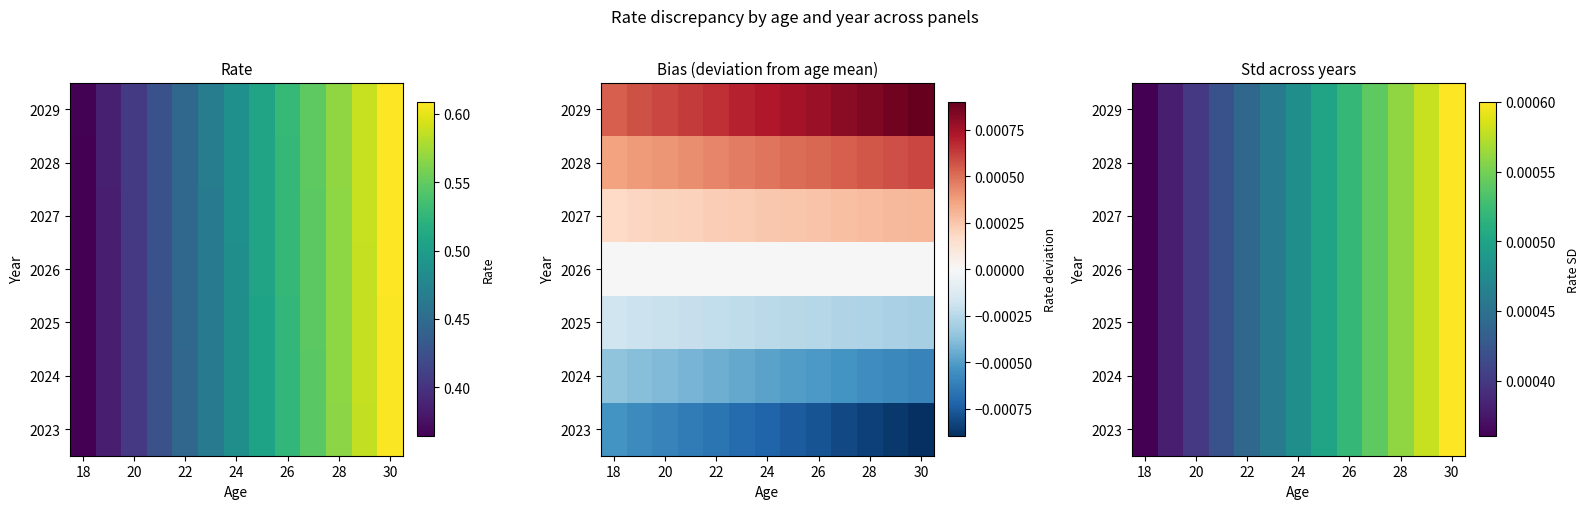

The 2027 series shows 0.0 at 26. True or false?

False